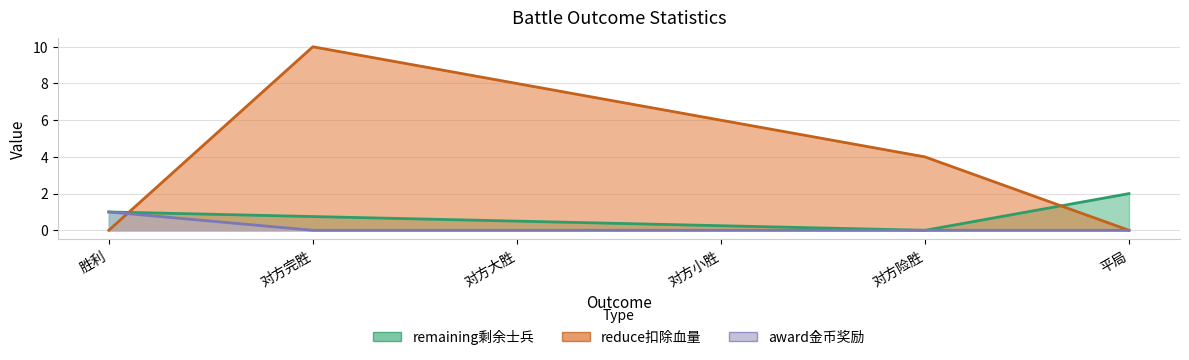

Where is remaining剩余士兵 nearest to the value 1?

胜利